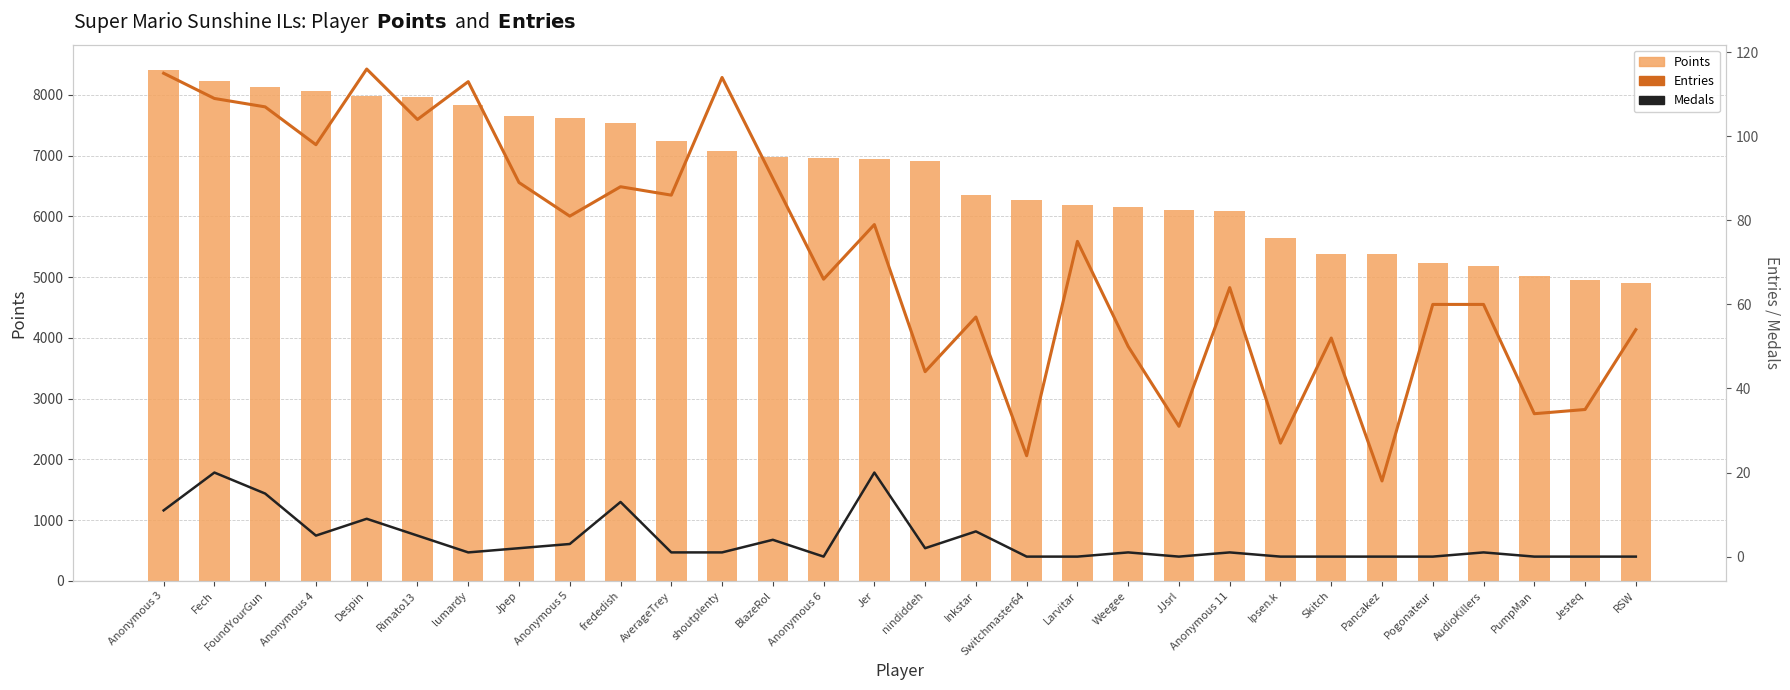

At how many categories does at least one series exceed 3051?

30